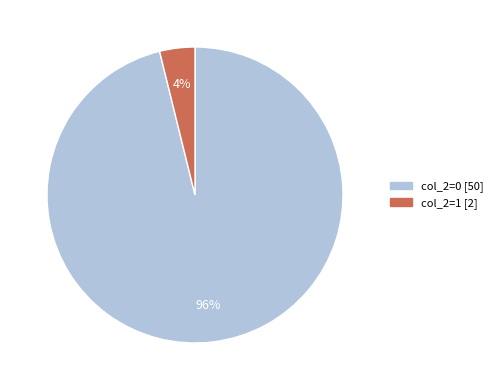

Count the number of slices in the pie.

2